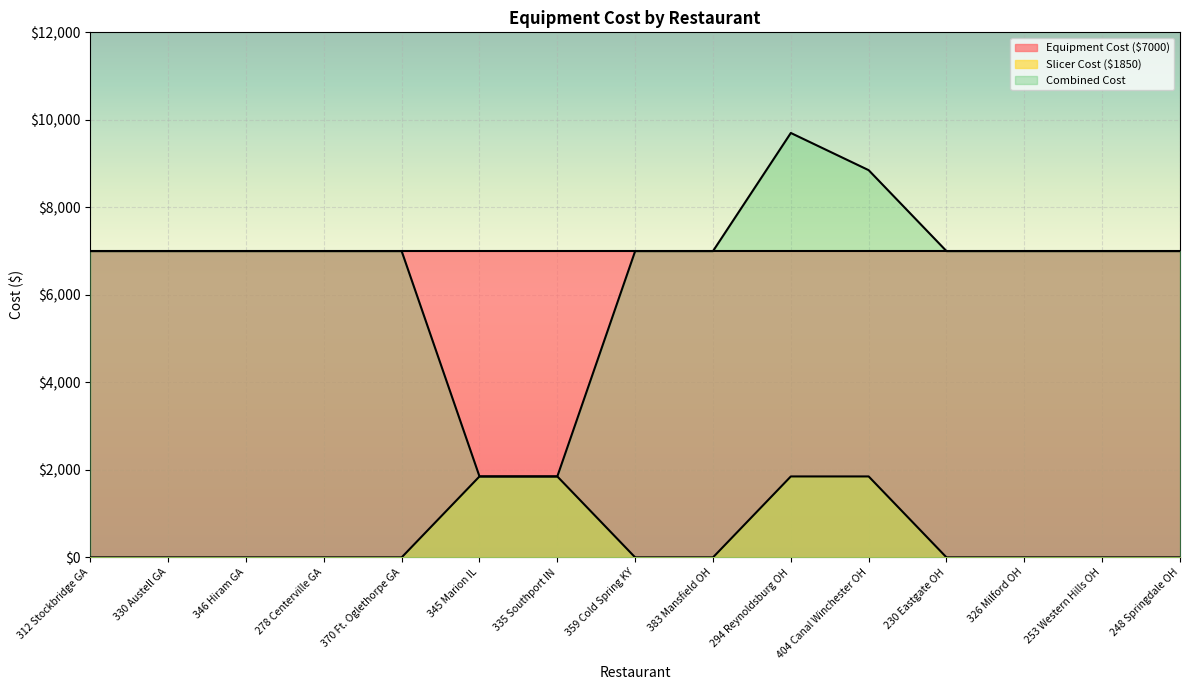

Reading left to right, transcribe all the data shown in this chart.

Slicer Cost ($1850): 0	0	0	0	0	1850	1850	0	0	1850	1850	0	0	0	0
Combined Cost: 7000	7000	7000	7000	7000	1850	1850	7000	7000	9700	8850	7000	7000	7000	7000